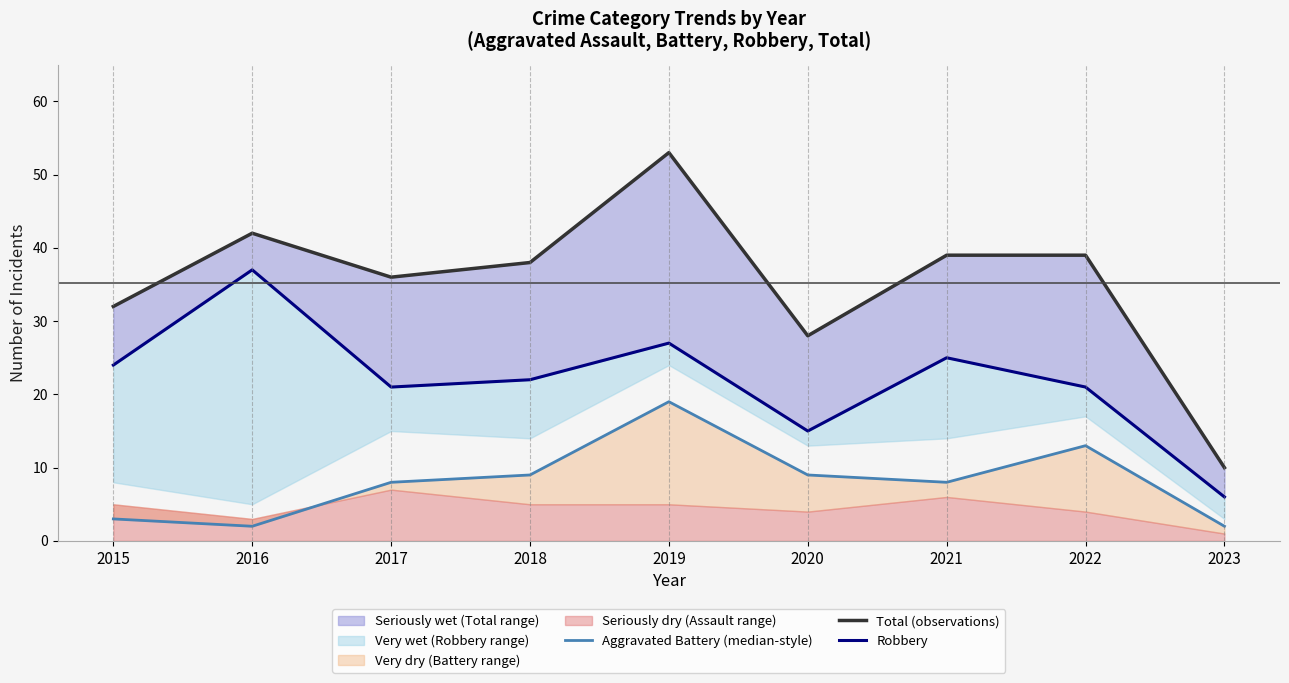

Reading left to right, transcribe all the data shown in this chart.

Aggravated Battery (median-style): 3	2	8	9	19	9	8	13	2
Total (observations): 32	42	36	38	53	28	39	39	10
Robbery: 24	37	21	22	27	15	25	21	6